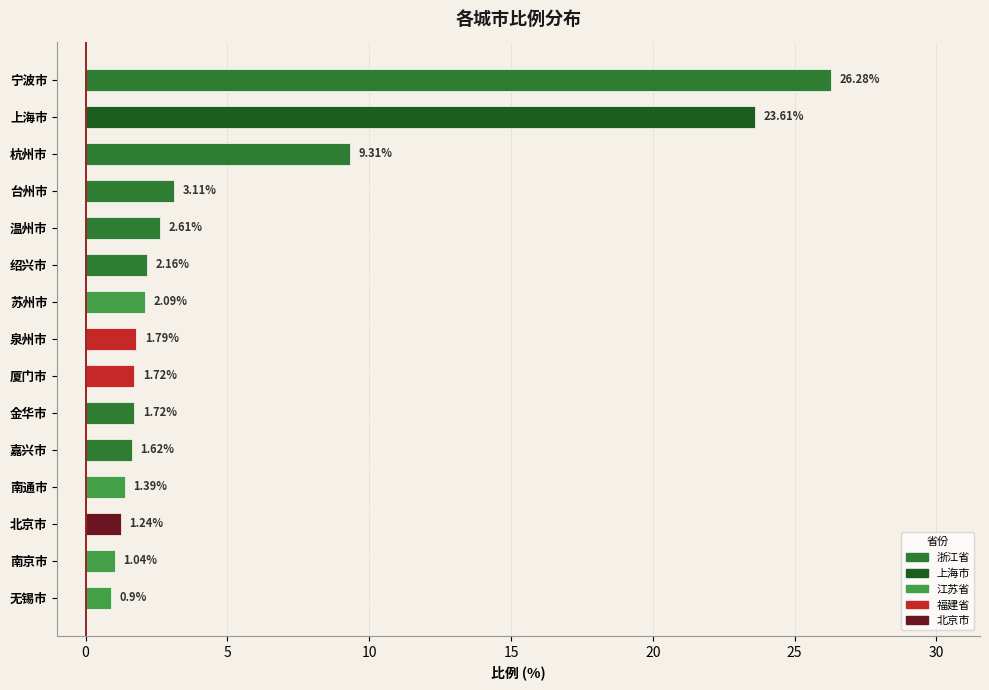

What is the maximum value shown in the chart?

26.3